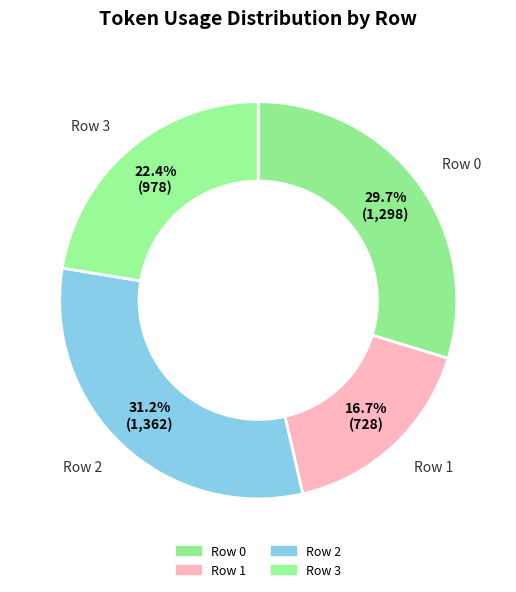

To the nearest percent, what is the combined percentage of Row 3 and Row 0?

52%